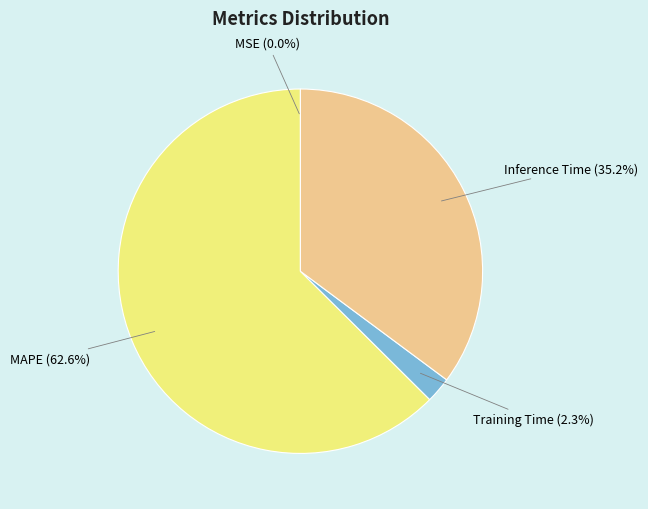

Is there a majority slice in this chart?

Yes